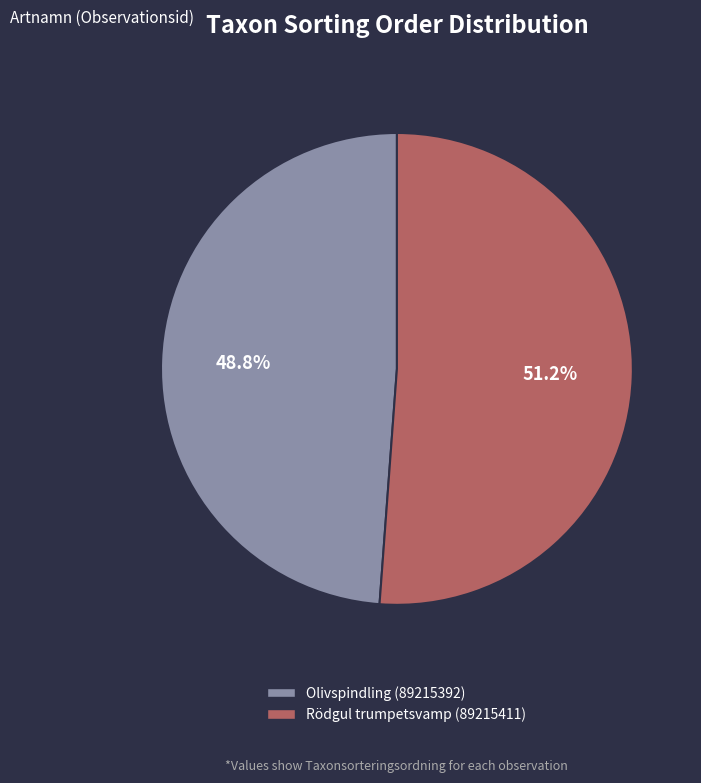

How many slices are in this pie chart?

2